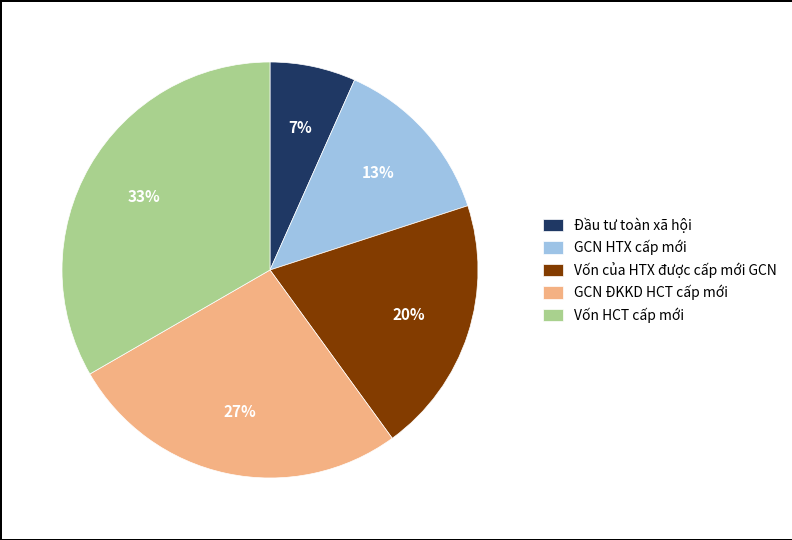

The Đầu tư toàn xã hội slice represents 7% of the pie. True or false?

True